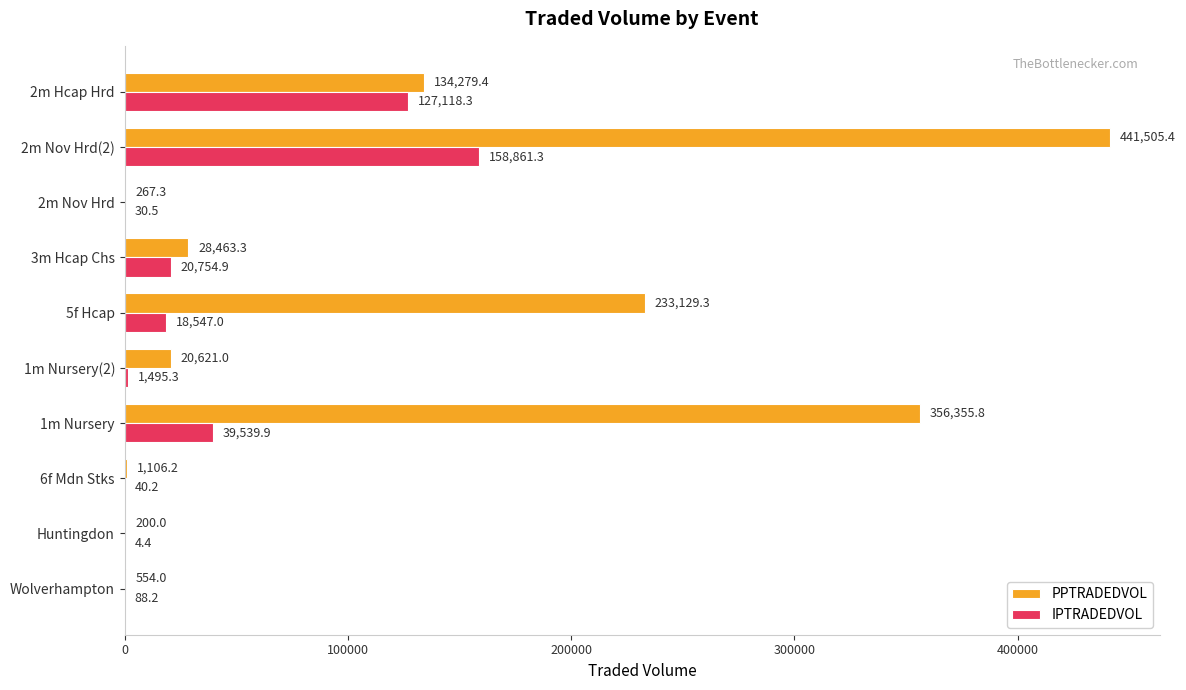

Which series has the largest total across all categories?

PPTRADEDVOL